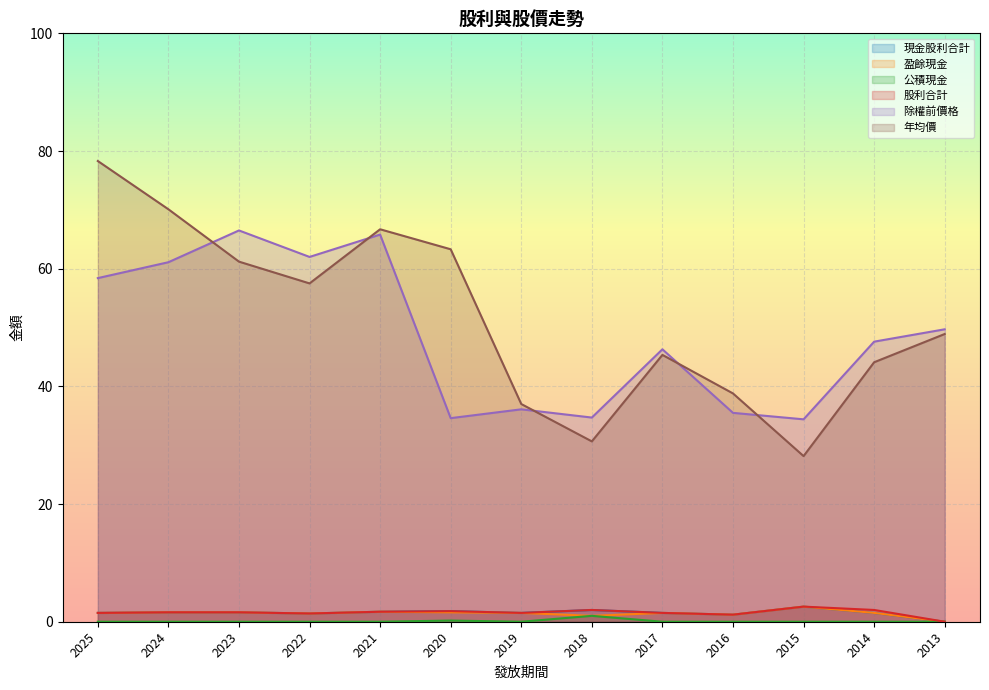

Where is the first local minimum for 年均價?

2022